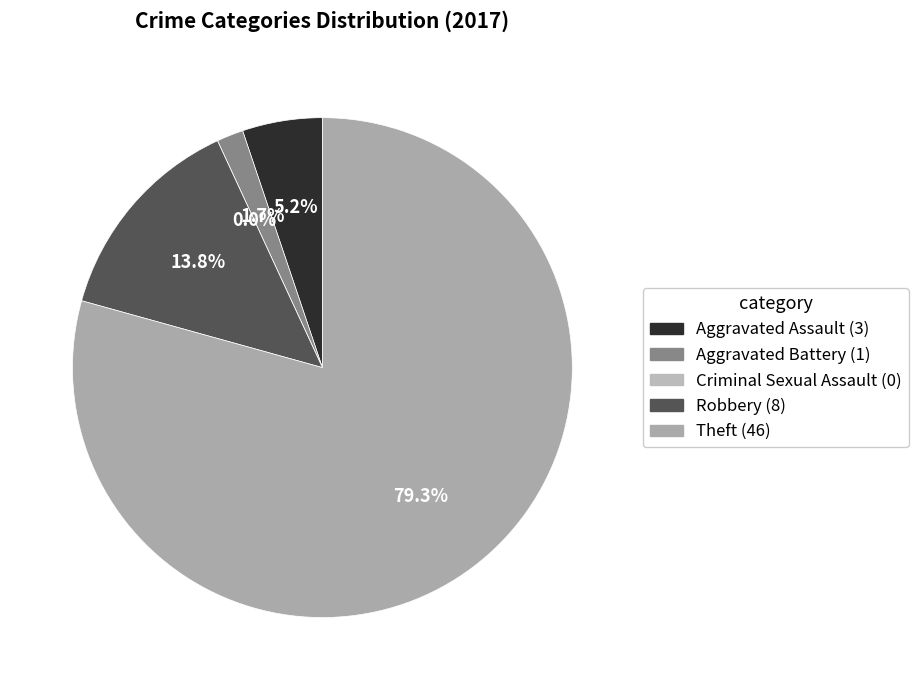

How many segments does this pie chart have?

5